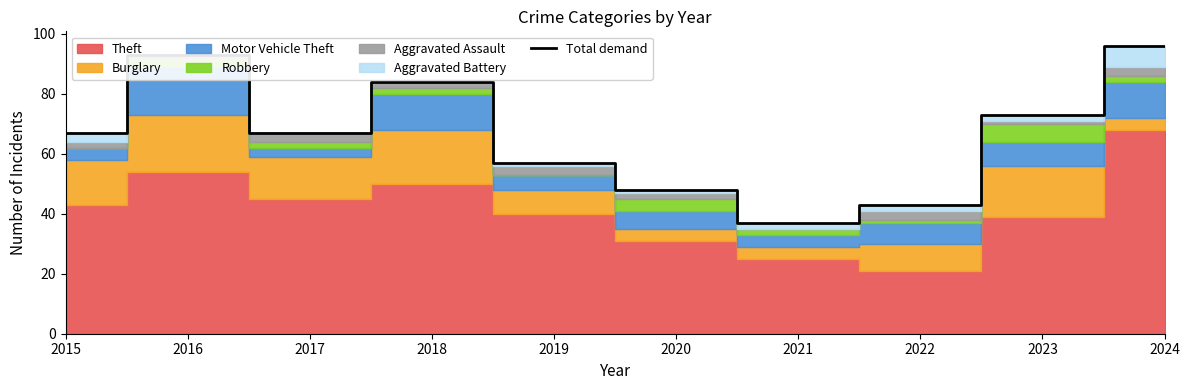

What is the sum of the values at 2016 and 2024?

189